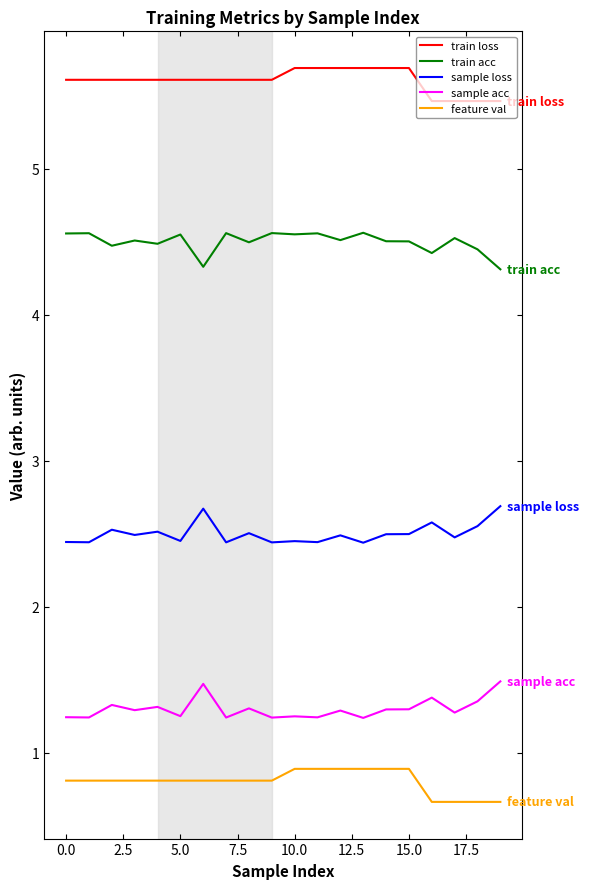

What is the sum of all sample loss values?

50.0